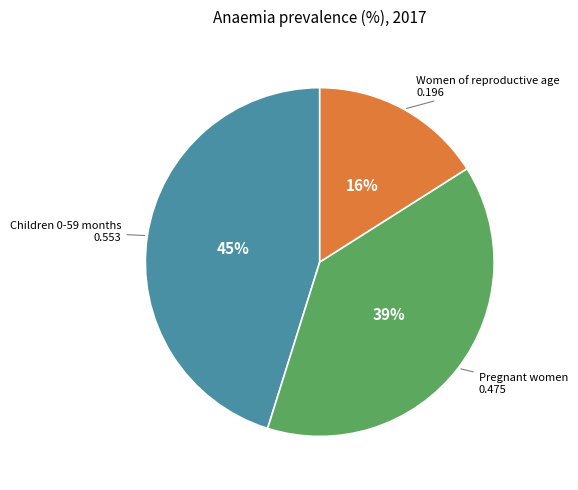

To the nearest percent, what is the difference between the Pregnant women and Children 0-59 months slice percentages?

6%